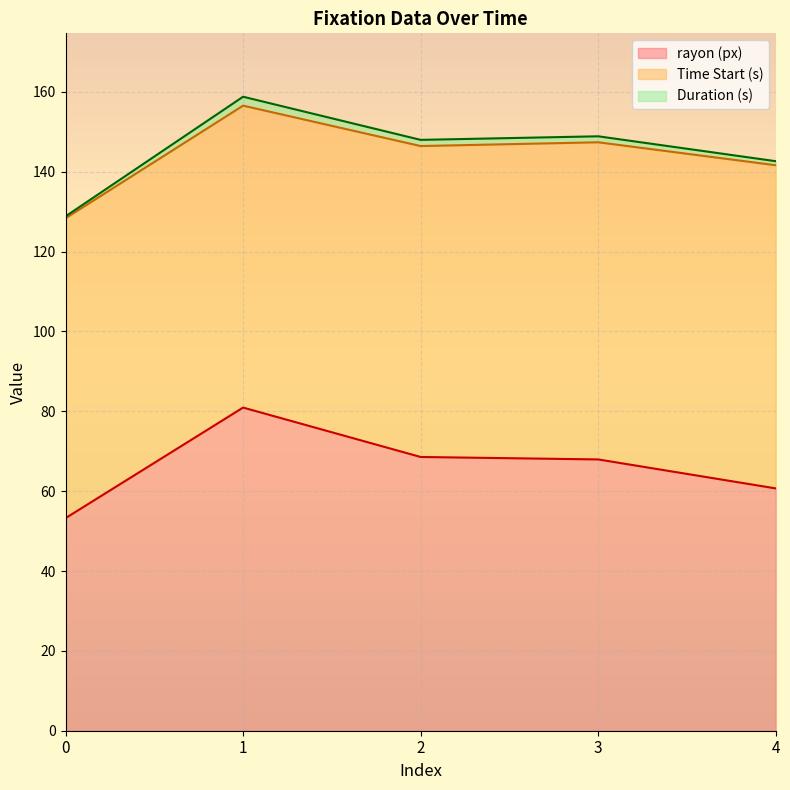

Between 4 and 2, which is larger?

2